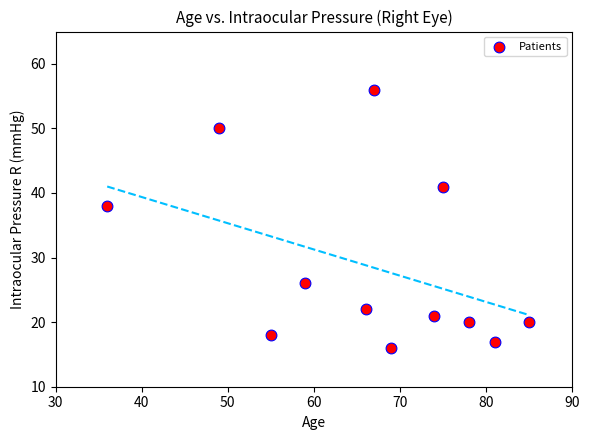

What Y value in the scatter plot is closest to 36?

38